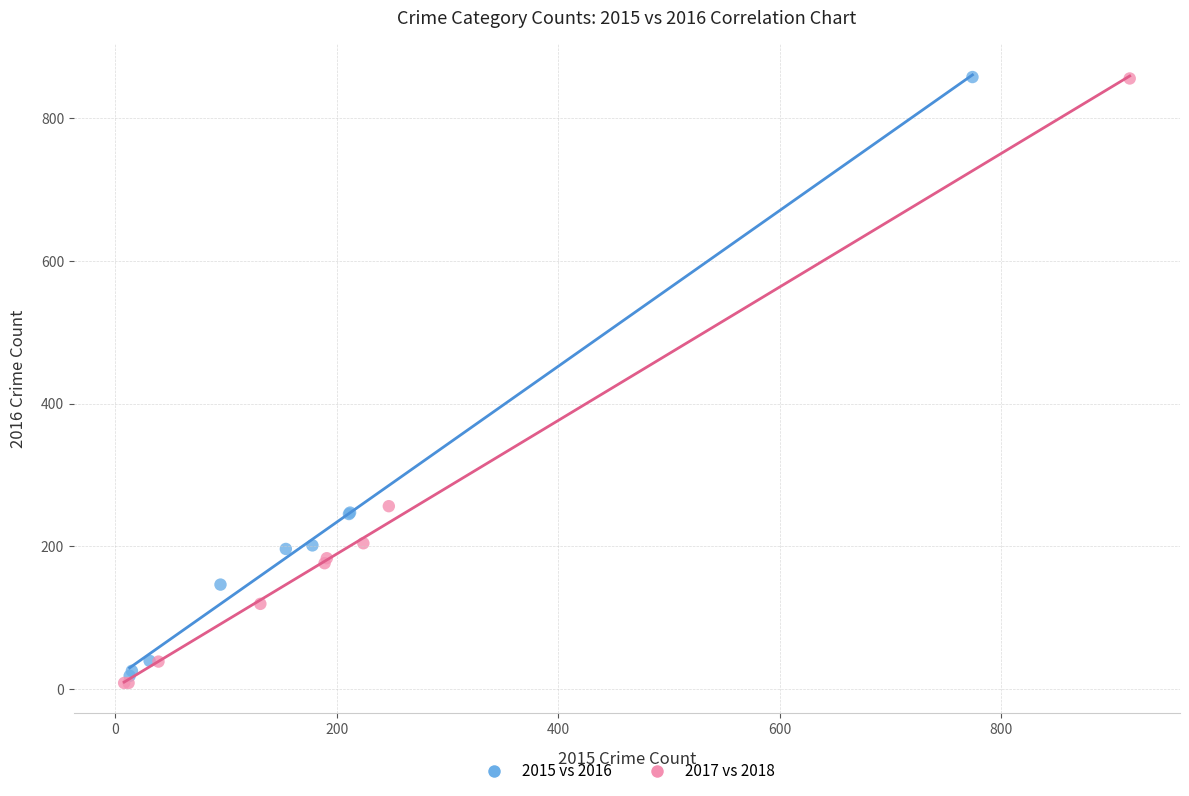

Which series contains the lowest Y value?

2017 vs 2018